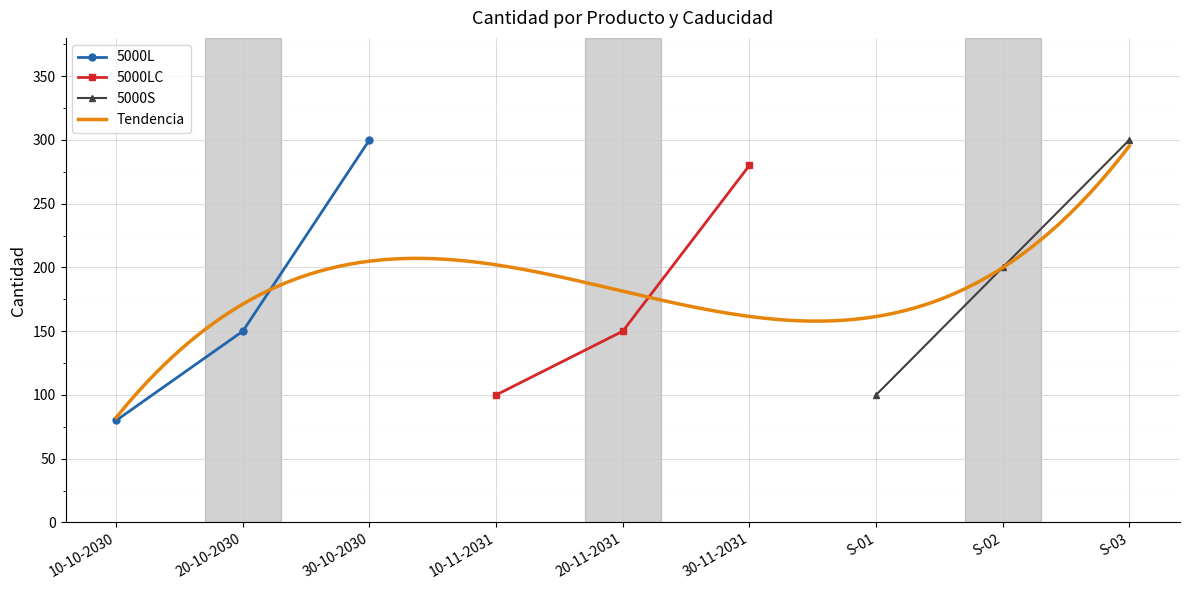

What is the lowest value of the 5000L series?

80